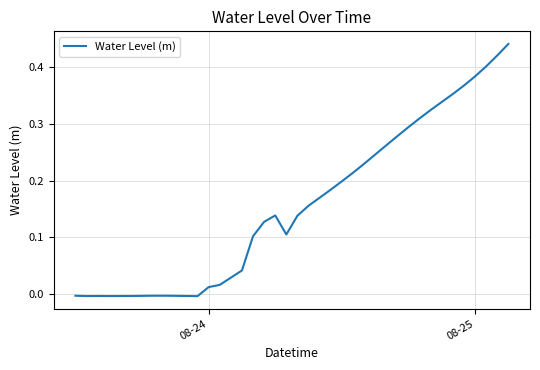

What is the difference between the maximum and second lowest values?

0.4